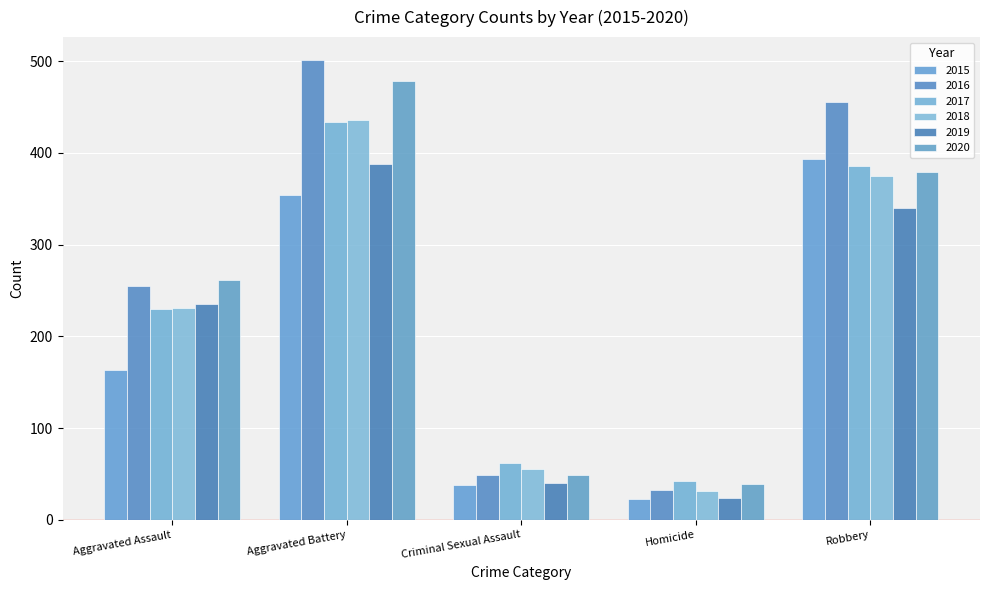

What value does the 2020 series have at Aggravated Assault, to the nearest 5?

260